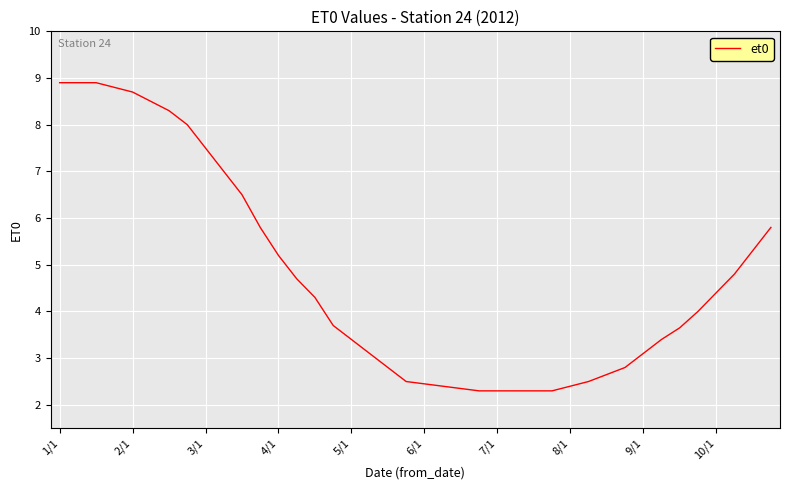

How many distinct data groups are displayed?

1